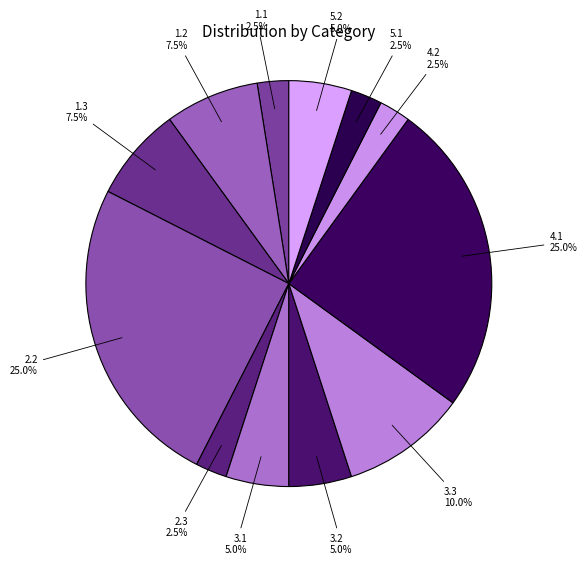

How many segments does this pie chart have?

12